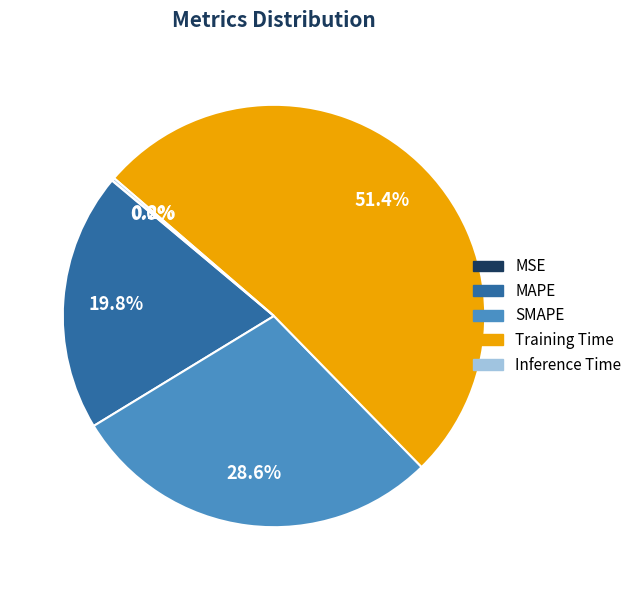

Combined, do Training Time and MAPE account for over 50%?

Yes